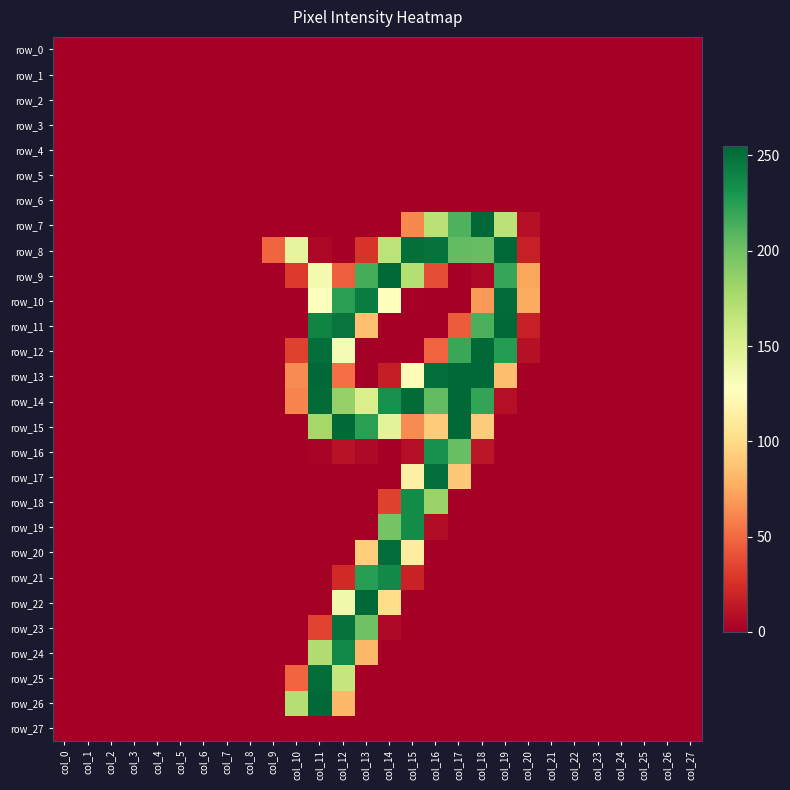

List the series in order of their peak value, highest first.

row_7, row_8, row_9, row_11, row_12, row_13, row_14, row_15, row_22, row_26, row_10, row_20, row_25, row_17, row_23, row_24, row_21, row_18, row_19, row_16, row_0, row_1, row_2, row_3, row_4, row_5, row_6, row_27